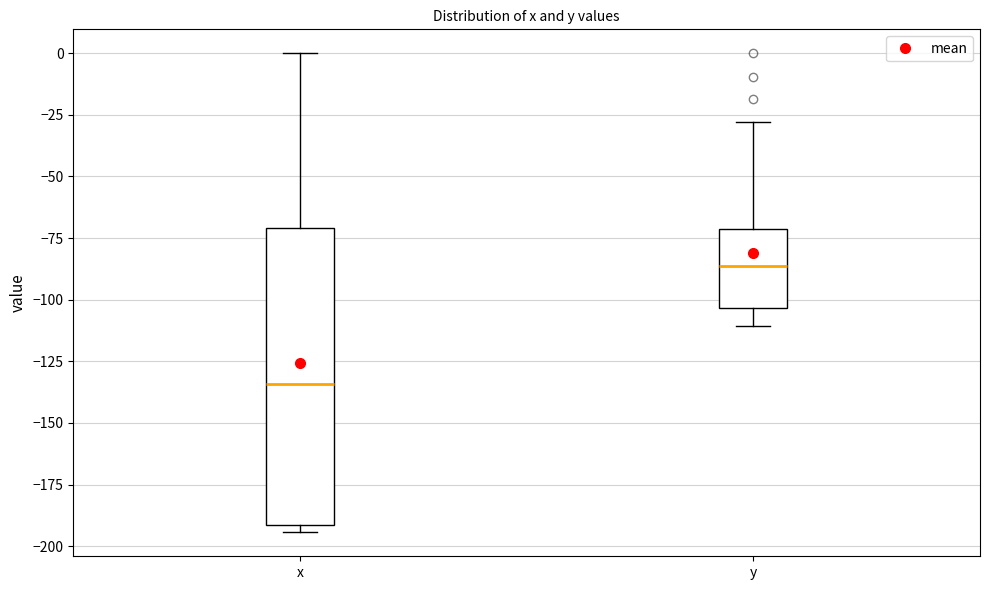

Where does the upper whisker of the box for y end on the y-axis? The values are not printed on the chart, so give them approximately, as read against the axis.

-30